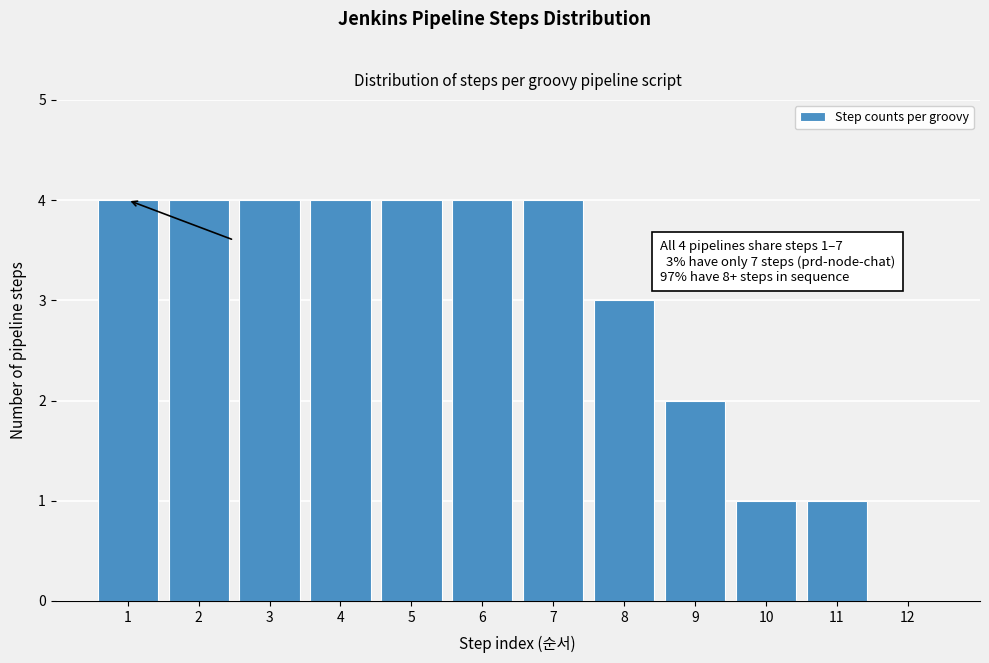

Reading right to left, what are all the values shown in this chart?

12=0	11=1	10=1	9=2	8=3	7=4	6=4	5=4	4=4	3=4	2=4	1=4